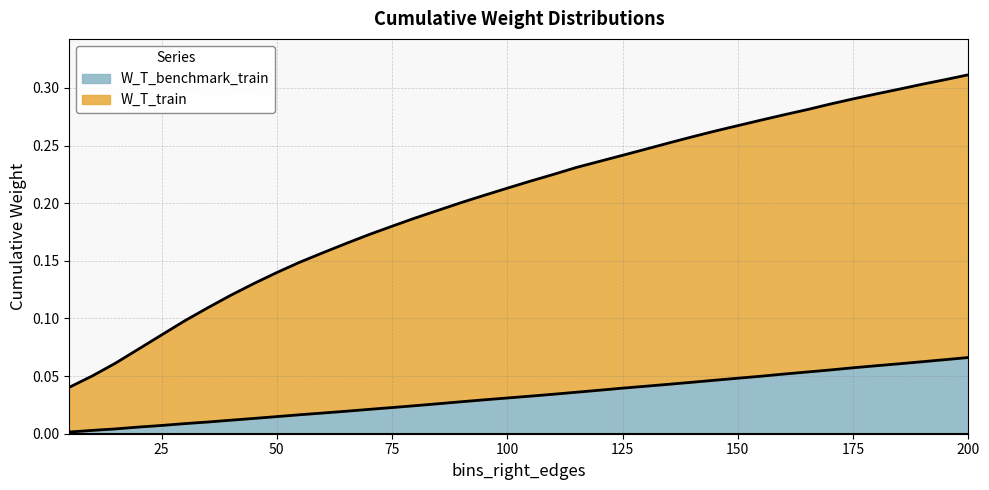

Rank the series by their average value, from highest to lowest.

W_T_train, W_T_benchmark_train